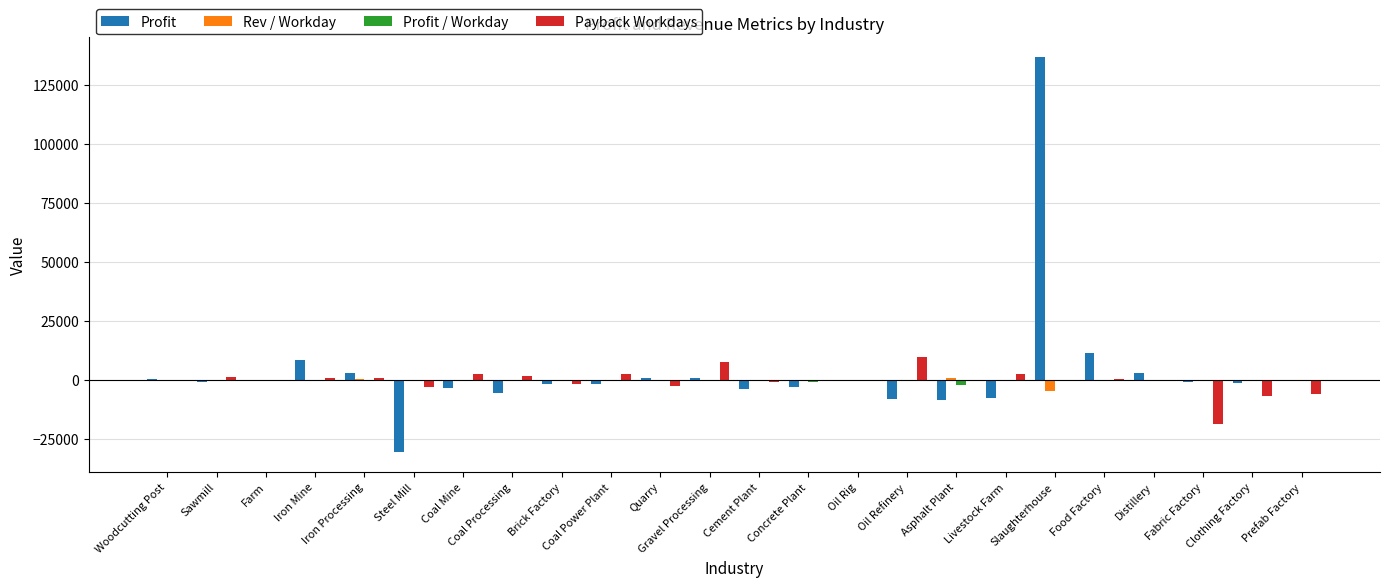

What is the greatest value displayed?

136915.2